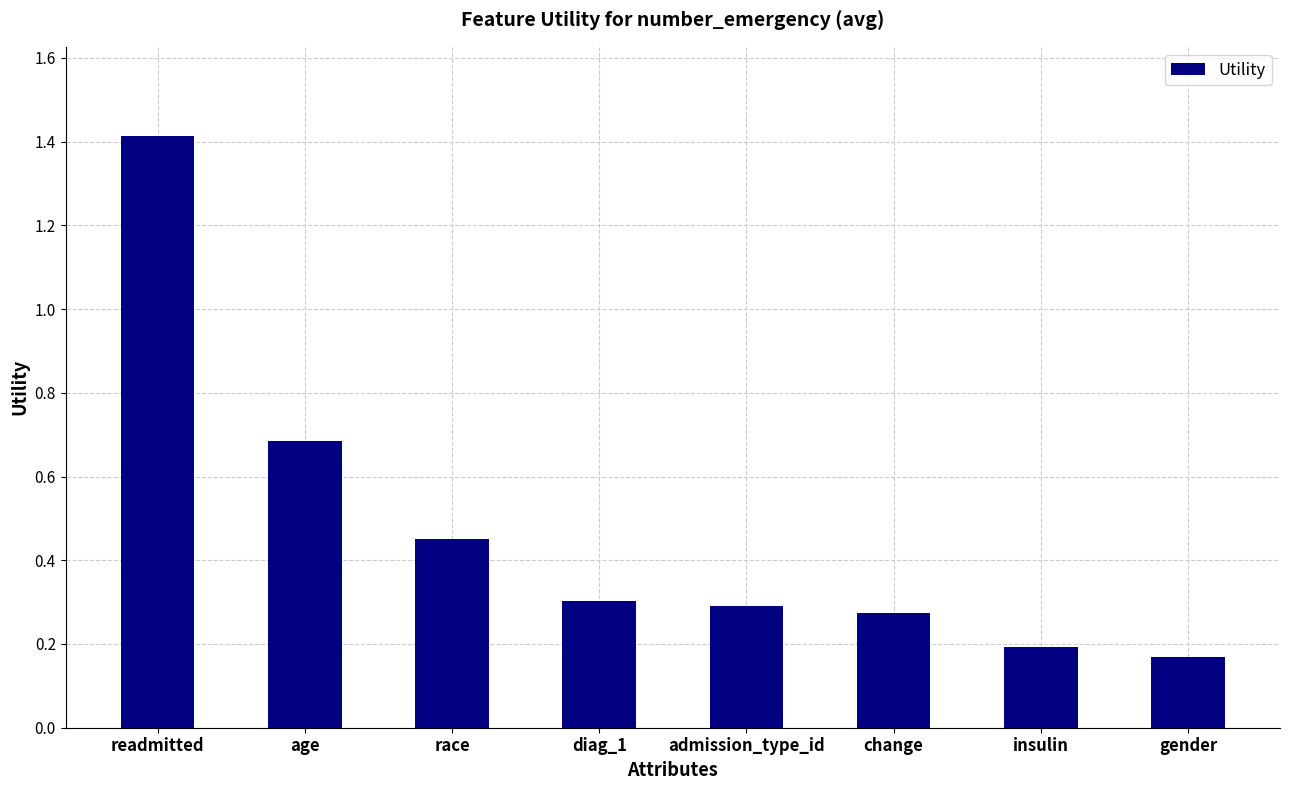

Which label corresponds to the smallest value in the chart?

gender